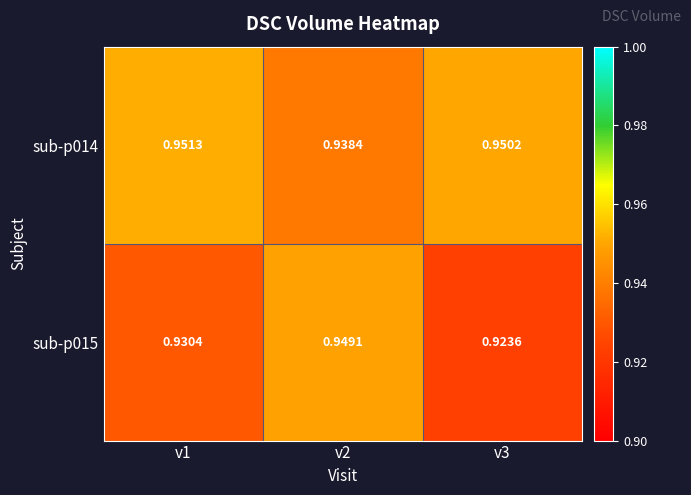

Is the value of sub-p014 at v1 greater than the value of sub-p015 at v3?

Yes